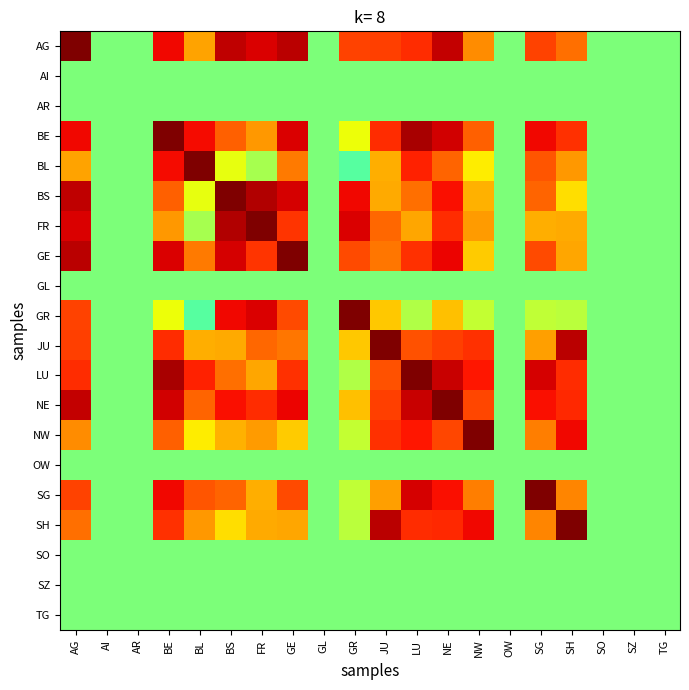

Reading left to right, what are all the values shown in this chart?

AG: AG=1.0	AI=0.0	AR=0.0	BE=0.8	BL=0.5	BS=0.9	FR=0.8	GE=0.9	GL=0.0	GR=0.7	JU=0.7	LU=0.7	NE=0.9	NW=0.5	OW=0.0	SG=0.7	SH=0.6	SO=0.0	SZ=0.0	TG=0.0
AI: AG=0.0	AI=0.0	AR=0.0	BE=0.0	BL=0.0	BS=0.0	FR=0.0	GE=0.0	GL=0.0	GR=0.0	JU=0.0	LU=0.0	NE=0.0	NW=0.0	OW=0.0	SG=0.0	SH=0.0	SO=0.0	SZ=0.0	TG=0.0
AR: AG=0.0	AI=0.0	AR=0.0	BE=0.0	BL=0.0	BS=0.0	FR=0.0	GE=0.0	GL=0.0	GR=0.0	JU=0.0	LU=0.0	NE=0.0	NW=0.0	OW=0.0	SG=0.0	SH=0.0	SO=0.0	SZ=0.0	TG=0.0
BE: AG=0.8	AI=0.0	AR=0.0	BE=1.0	BL=0.8	BS=0.6	FR=0.5	GE=0.8	GL=0.0	GR=0.3	JU=0.7	LU=0.9	NE=0.9	NW=0.6	OW=0.0	SG=0.8	SH=0.7	SO=0.0	SZ=0.0	TG=0.0
BL: AG=0.5	AI=0.0	AR=0.0	BE=0.8	BL=1.0	BS=0.3	FR=0.1	GE=0.6	GL=0.0	GR=-0.1	JU=0.4	LU=0.7	NE=0.6	NW=0.3	OW=0.0	SG=0.6	SH=0.5	SO=0.0	SZ=0.0	TG=0.0
BS: AG=0.9	AI=0.0	AR=0.0	BE=0.6	BL=0.3	BS=1.0	FR=0.9	GE=0.9	GL=0.0	GR=0.8	JU=0.5	LU=0.6	NE=0.8	NW=0.4	OW=0.0	SG=0.6	SH=0.3	SO=0.0	SZ=0.0	TG=0.0
FR: AG=0.8	AI=0.0	AR=0.0	BE=0.5	BL=0.1	BS=0.9	FR=1.0	GE=0.7	GL=0.0	GR=0.8	JU=0.6	LU=0.5	NE=0.7	NW=0.5	OW=0.0	SG=0.5	SH=0.5	SO=0.0	SZ=0.0	TG=0.0
GE: AG=0.9	AI=0.0	AR=0.0	BE=0.8	BL=0.6	BS=0.9	FR=0.7	GE=1.0	GL=0.0	GR=0.7	JU=0.6	LU=0.7	NE=0.8	NW=0.4	OW=0.0	SG=0.7	SH=0.5	SO=0.0	SZ=0.0	TG=0.0
GL: AG=0.0	AI=0.0	AR=0.0	BE=0.0	BL=0.0	BS=0.0	FR=0.0	GE=0.0	GL=0.0	GR=0.0	JU=0.0	LU=0.0	NE=0.0	NW=0.0	OW=0.0	SG=0.0	SH=0.0	SO=0.0	SZ=0.0	TG=0.0
GR: AG=0.7	AI=0.0	AR=0.0	BE=0.3	BL=-0.1	BS=0.8	FR=0.8	GE=0.7	GL=0.0	GR=1.0	JU=0.4	LU=0.1	NE=0.4	NW=0.2	OW=0.0	SG=0.2	SH=0.2	SO=0.0	SZ=0.0	TG=0.0
JU: AG=0.7	AI=0.0	AR=0.0	BE=0.7	BL=0.4	BS=0.5	FR=0.6	GE=0.6	GL=0.0	GR=0.4	JU=1.0	LU=0.6	NE=0.7	NW=0.7	OW=0.0	SG=0.5	SH=0.9	SO=0.0	SZ=0.0	TG=0.0
LU: AG=0.7	AI=0.0	AR=0.0	BE=0.9	BL=0.7	BS=0.6	FR=0.5	GE=0.7	GL=0.0	GR=0.1	JU=0.6	LU=1.0	NE=0.9	NW=0.8	OW=0.0	SG=0.8	SH=0.7	SO=0.0	SZ=0.0	TG=0.0
NE: AG=0.9	AI=0.0	AR=0.0	BE=0.9	BL=0.6	BS=0.8	FR=0.7	GE=0.8	GL=0.0	GR=0.4	JU=0.7	LU=0.9	NE=1.0	NW=0.7	OW=0.0	SG=0.8	SH=0.7	SO=0.0	SZ=0.0	TG=0.0
NW: AG=0.5	AI=0.0	AR=0.0	BE=0.6	BL=0.3	BS=0.4	FR=0.5	GE=0.4	GL=0.0	GR=0.2	JU=0.7	LU=0.8	NE=0.7	NW=1.0	OW=0.0	SG=0.6	SH=0.8	SO=0.0	SZ=0.0	TG=0.0
OW: AG=0.0	AI=0.0	AR=0.0	BE=0.0	BL=0.0	BS=0.0	FR=0.0	GE=0.0	GL=0.0	GR=0.0	JU=0.0	LU=0.0	NE=0.0	NW=0.0	OW=0.0	SG=0.0	SH=0.0	SO=0.0	SZ=0.0	TG=0.0
SG: AG=0.7	AI=0.0	AR=0.0	BE=0.8	BL=0.6	BS=0.6	FR=0.5	GE=0.7	GL=0.0	GR=0.2	JU=0.5	LU=0.8	NE=0.8	NW=0.6	OW=0.0	SG=1.0	SH=0.5	SO=0.0	SZ=0.0	TG=0.0
SH: AG=0.6	AI=0.0	AR=0.0	BE=0.7	BL=0.5	BS=0.3	FR=0.5	GE=0.5	GL=0.0	GR=0.2	JU=0.9	LU=0.7	NE=0.7	NW=0.8	OW=0.0	SG=0.5	SH=1.0	SO=0.0	SZ=0.0	TG=0.0
SO: AG=0.0	AI=0.0	AR=0.0	BE=0.0	BL=0.0	BS=0.0	FR=0.0	GE=0.0	GL=0.0	GR=0.0	JU=0.0	LU=0.0	NE=0.0	NW=0.0	OW=0.0	SG=0.0	SH=0.0	SO=0.0	SZ=0.0	TG=0.0
SZ: AG=0.0	AI=0.0	AR=0.0	BE=0.0	BL=0.0	BS=0.0	FR=0.0	GE=0.0	GL=0.0	GR=0.0	JU=0.0	LU=0.0	NE=0.0	NW=0.0	OW=0.0	SG=0.0	SH=0.0	SO=0.0	SZ=0.0	TG=0.0
TG: AG=0.0	AI=0.0	AR=0.0	BE=0.0	BL=0.0	BS=0.0	FR=0.0	GE=0.0	GL=0.0	GR=0.0	JU=0.0	LU=0.0	NE=0.0	NW=0.0	OW=0.0	SG=0.0	SH=0.0	SO=0.0	SZ=0.0	TG=0.0